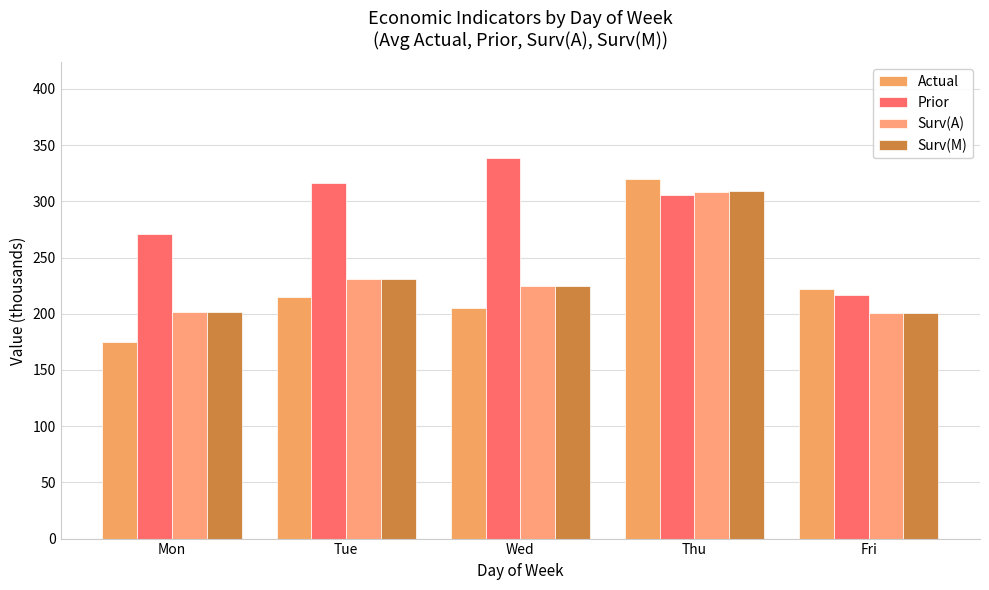

Is it true that Actual equals 64 at Wed?

False